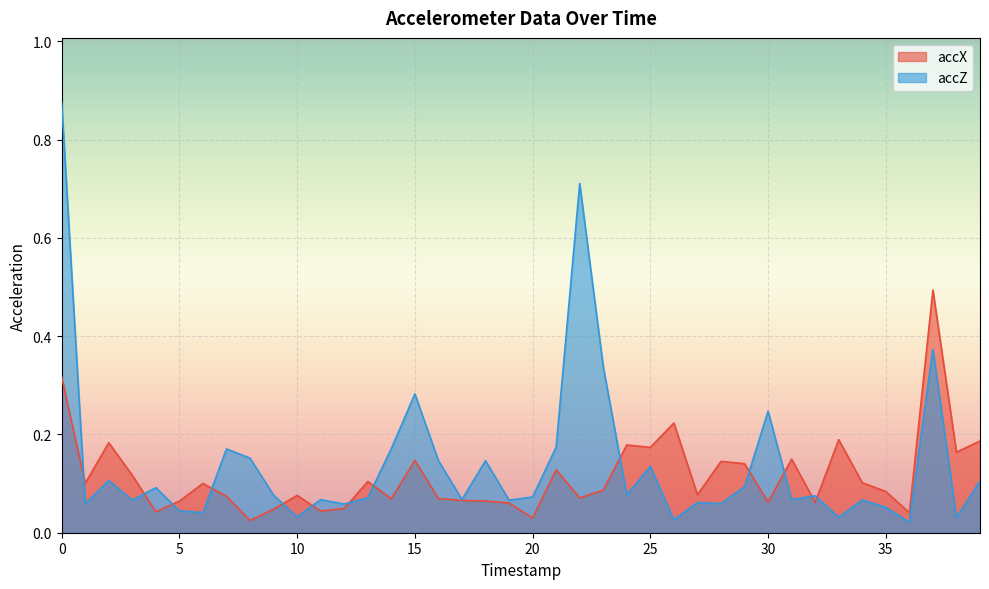

Does the chart display data point markers on the line(s)?

No